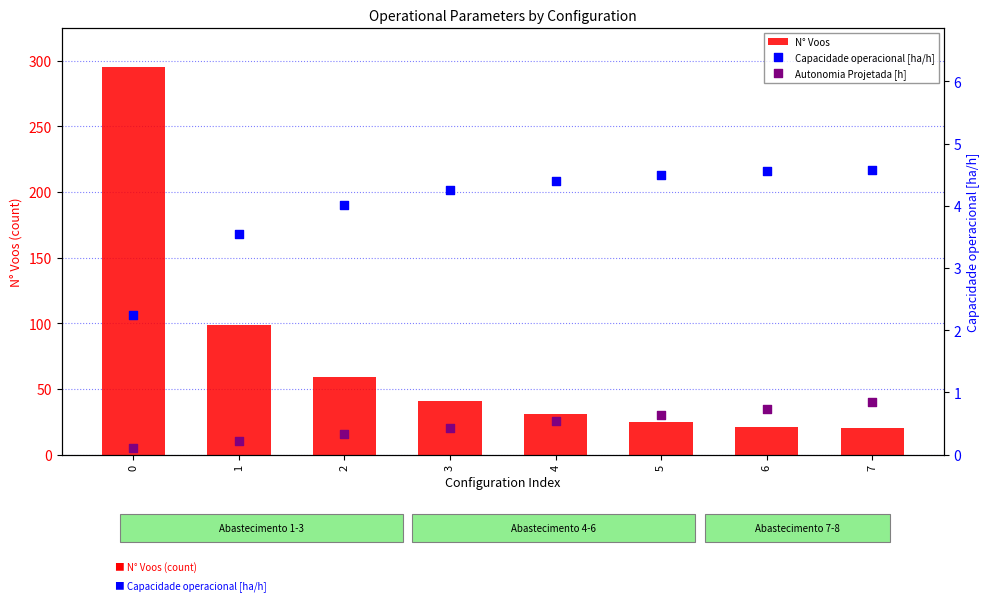

Which series reaches the maximum Y coordinate?

N° Voos